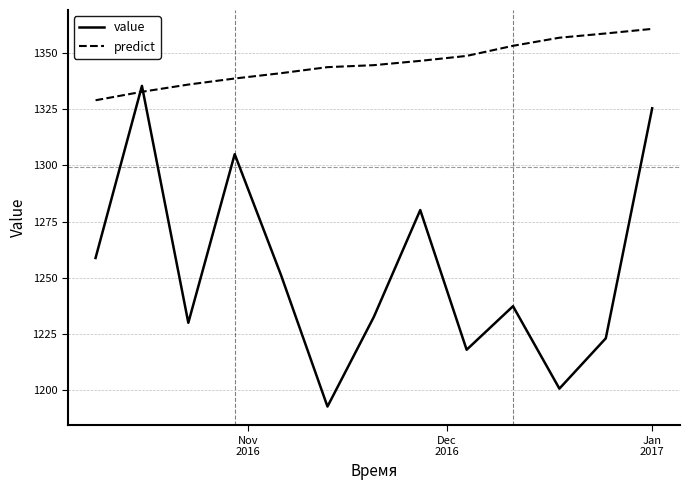

Which series has the widest spread of values?

value